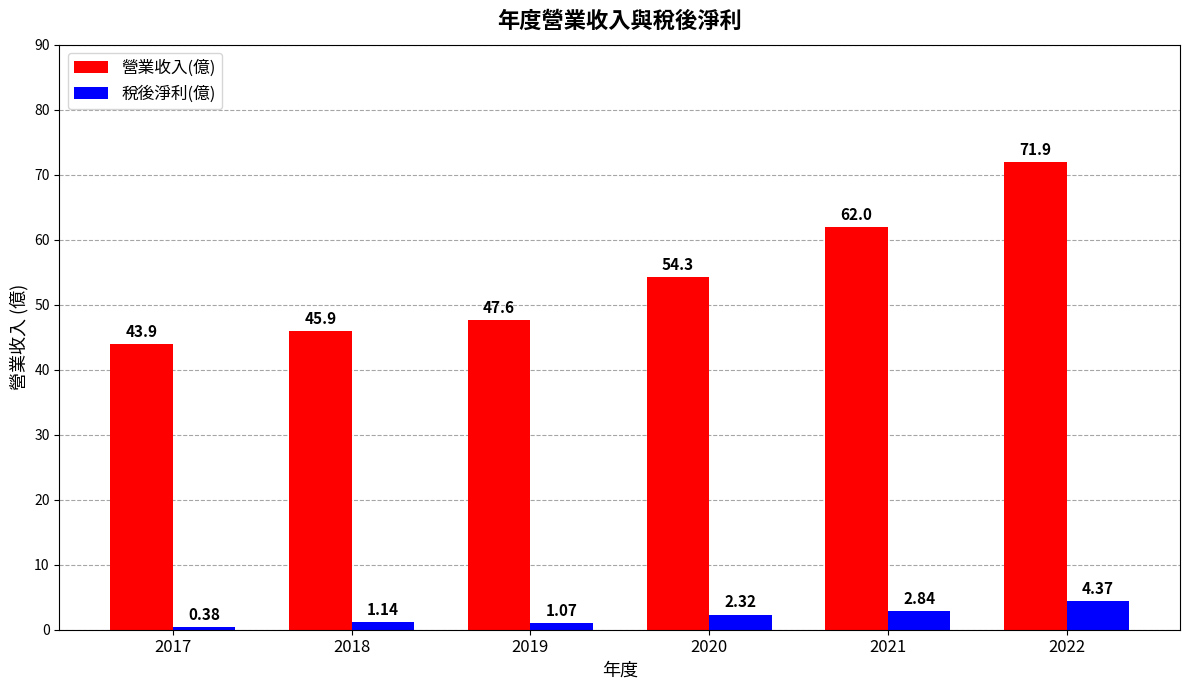

What is the average value of the 營業收入(億) series?

54.3